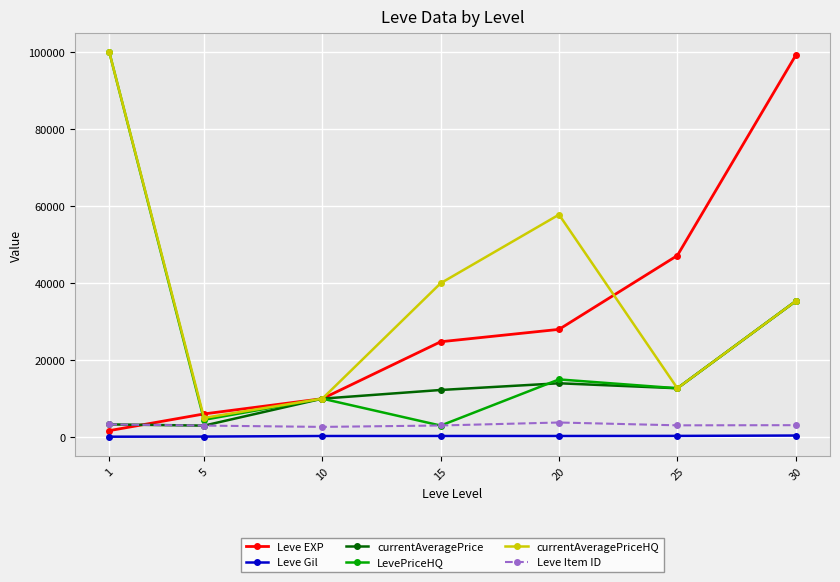

What is the average value of the LevePriceHQ series?

25790.5